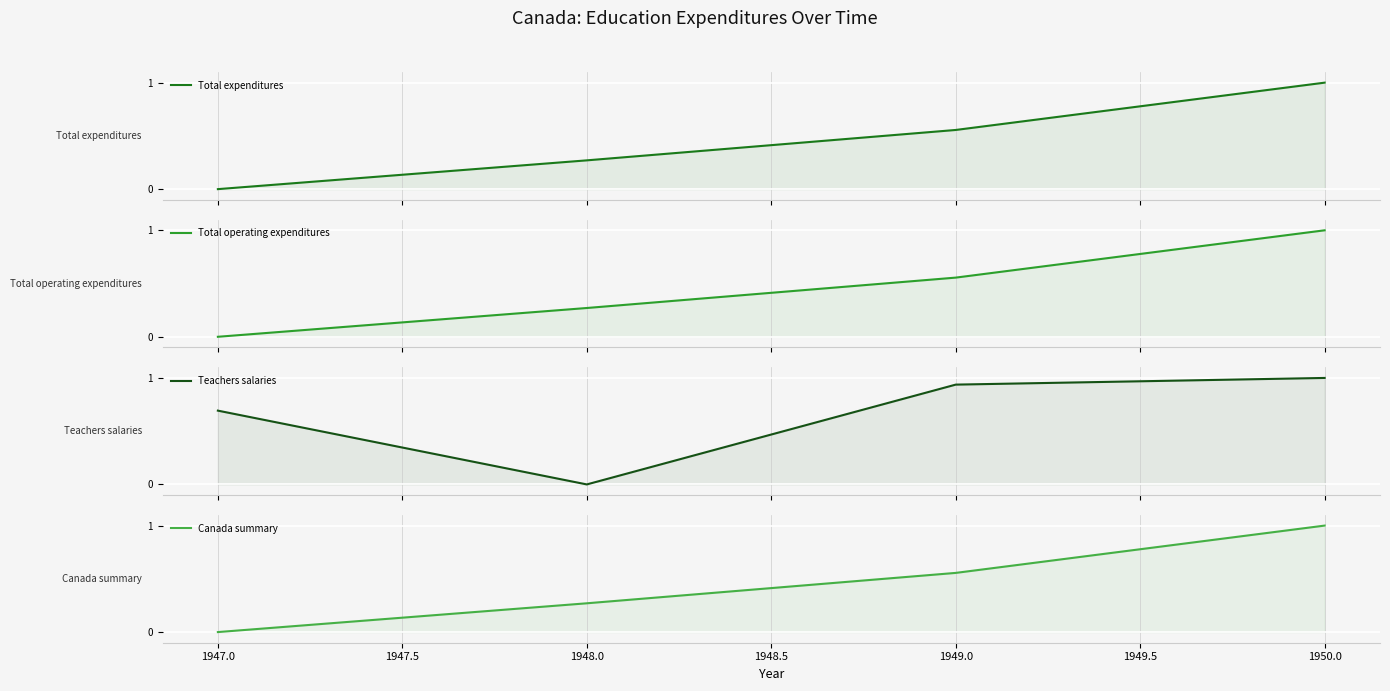

Reading right to left, list all the values displayed in this chart.

Total expenditures: 1.0	0.6	0.3	0.0
Total operating expenditures: 1.0	0.6	0.3	0.0
Teachers salaries: 1.0	0.9	0.0	0.7
Canada summary: 1.0	0.6	0.3	0.0